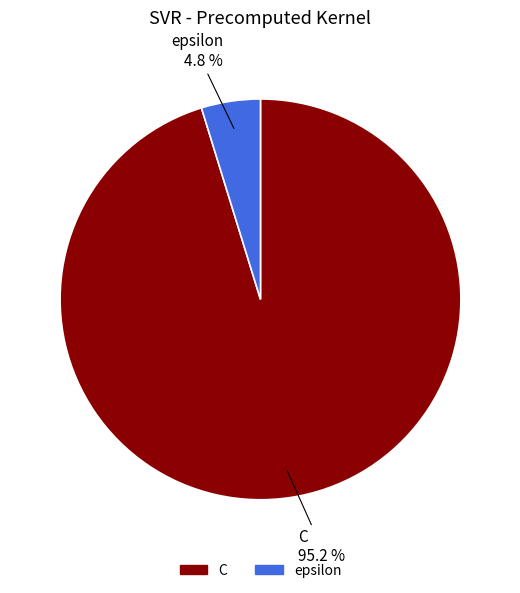

What is the majority slice?

C